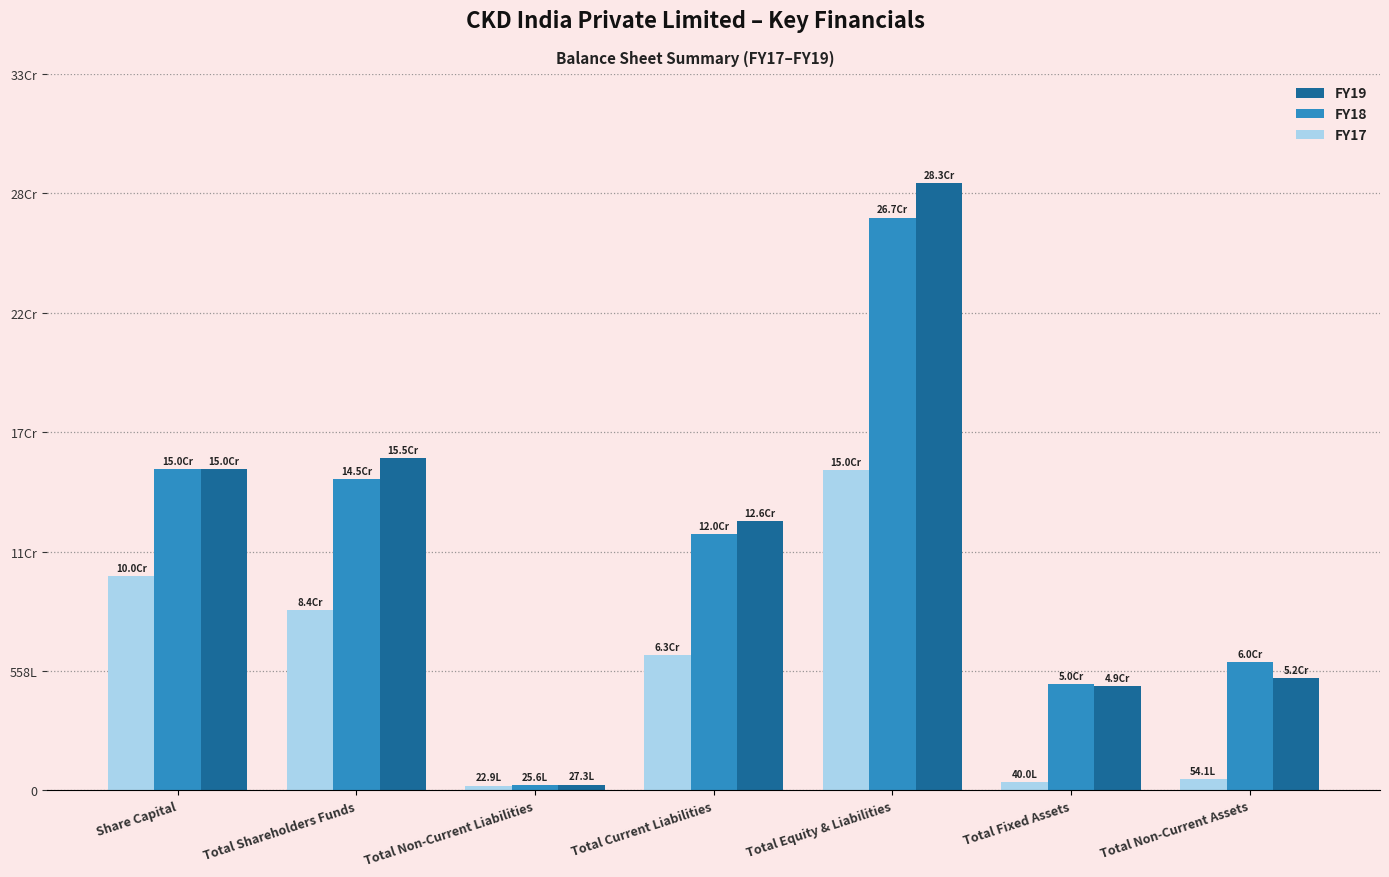

What is the sum of the FY18 values at Total Fixed Assets and Total Equity & Liabilities?

317188968